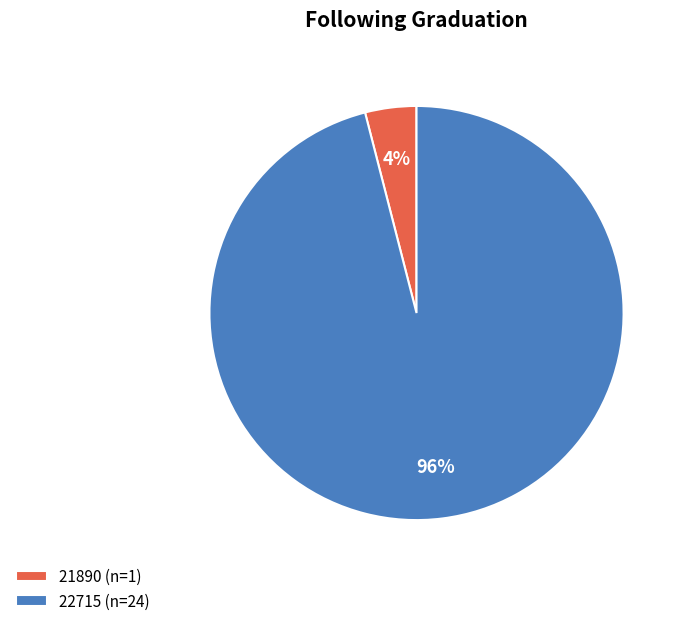

To the nearest percent, what portion does 22715 represent?

96%